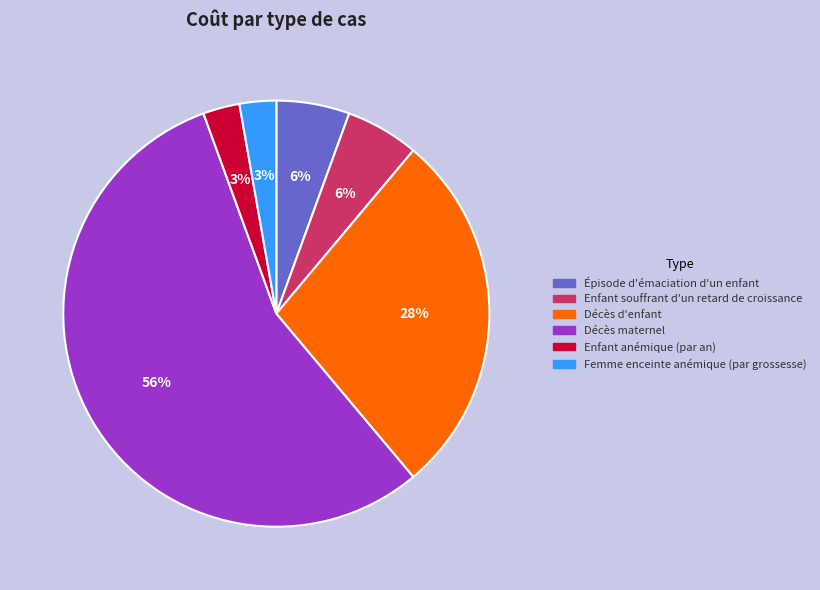

To the nearest percent, what portion does Épisode d'émaciation d'un enfant represent?

6%